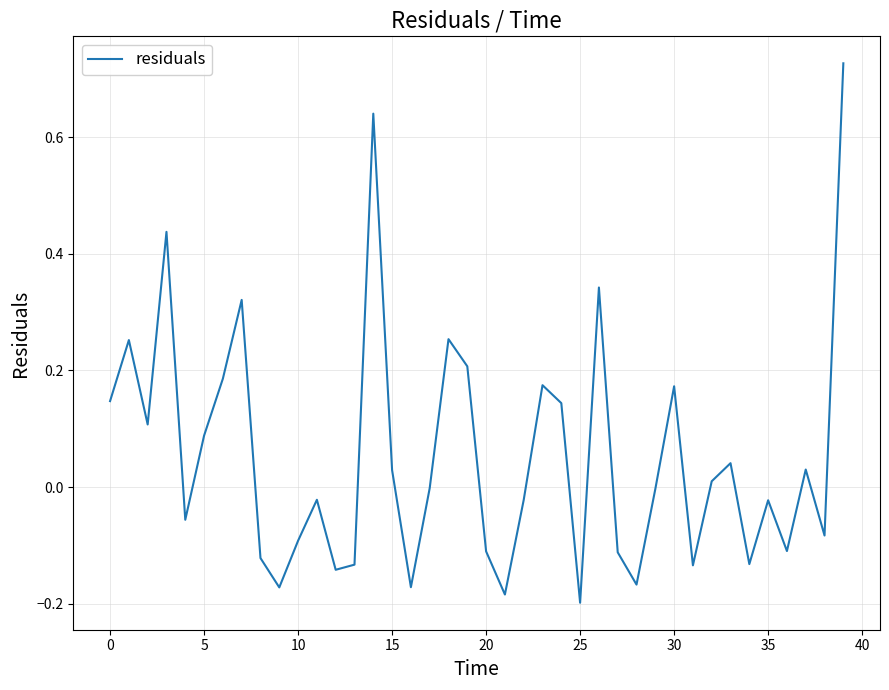

What is the difference between the maximum and minimum values?

0.9